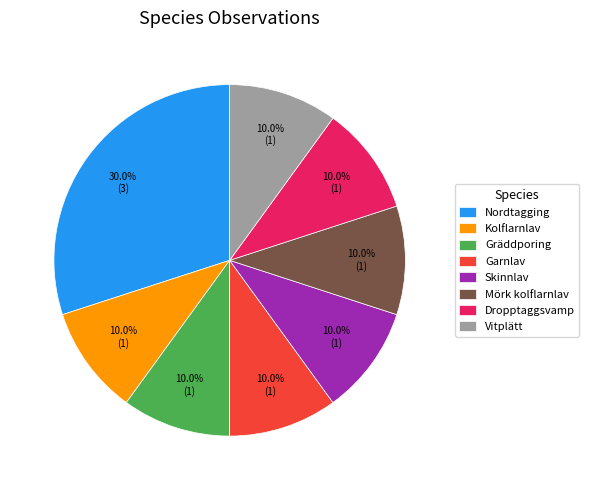

Approximately how many times larger is the value at Vitplätt compared to Kolflarnlav?

1.0